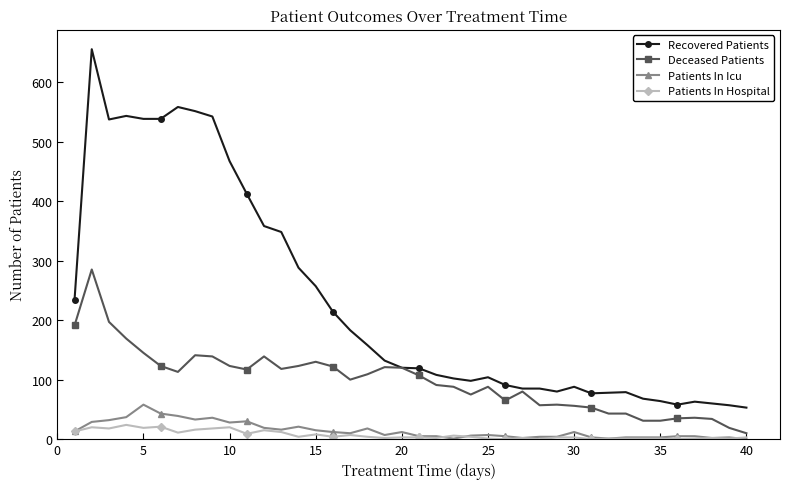

True or false: Patients In Hospital and Recovered Patients intersect in this chart.

False